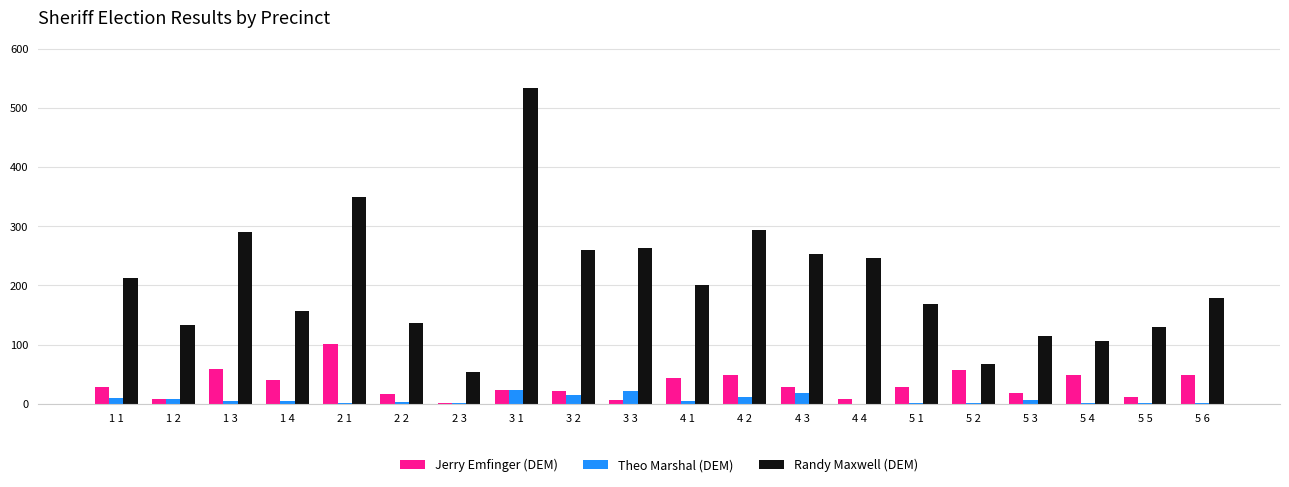

Are the bars horizontal?

No